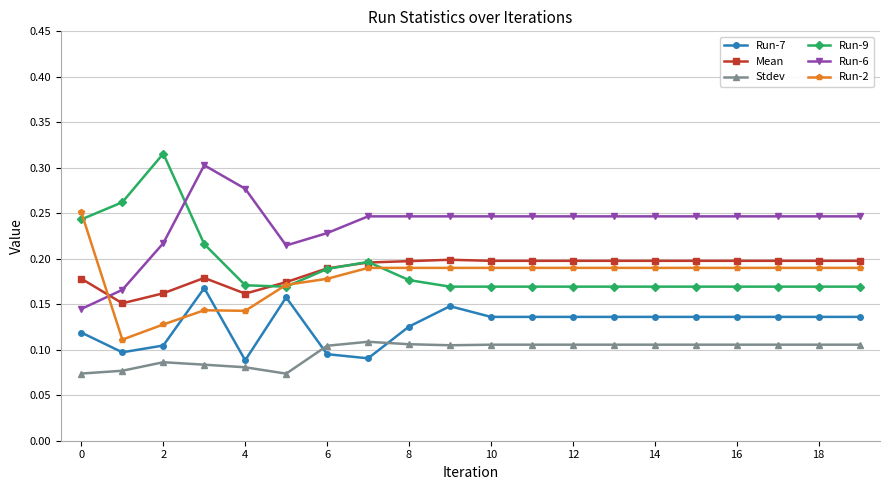

At how many categories does at least one series exceed 0?

20